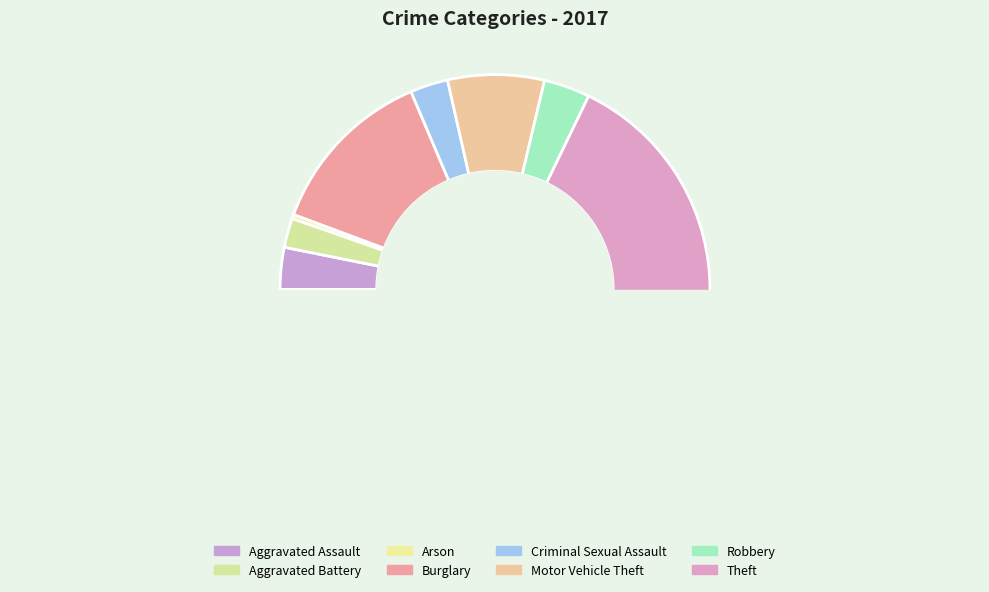

What is the majority slice?

Theft